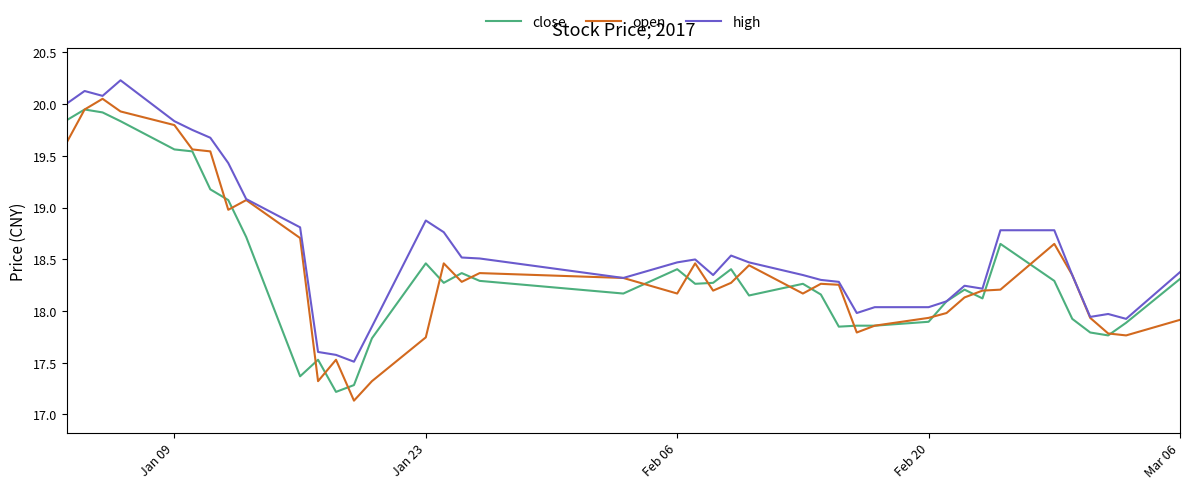

What is the minimum value for high?

17.5